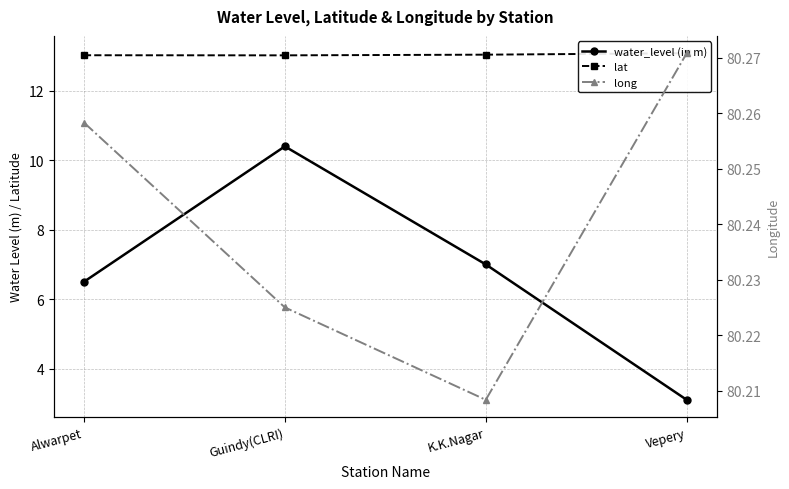

How many interior local peaks does the water_level (in m) series have?

1